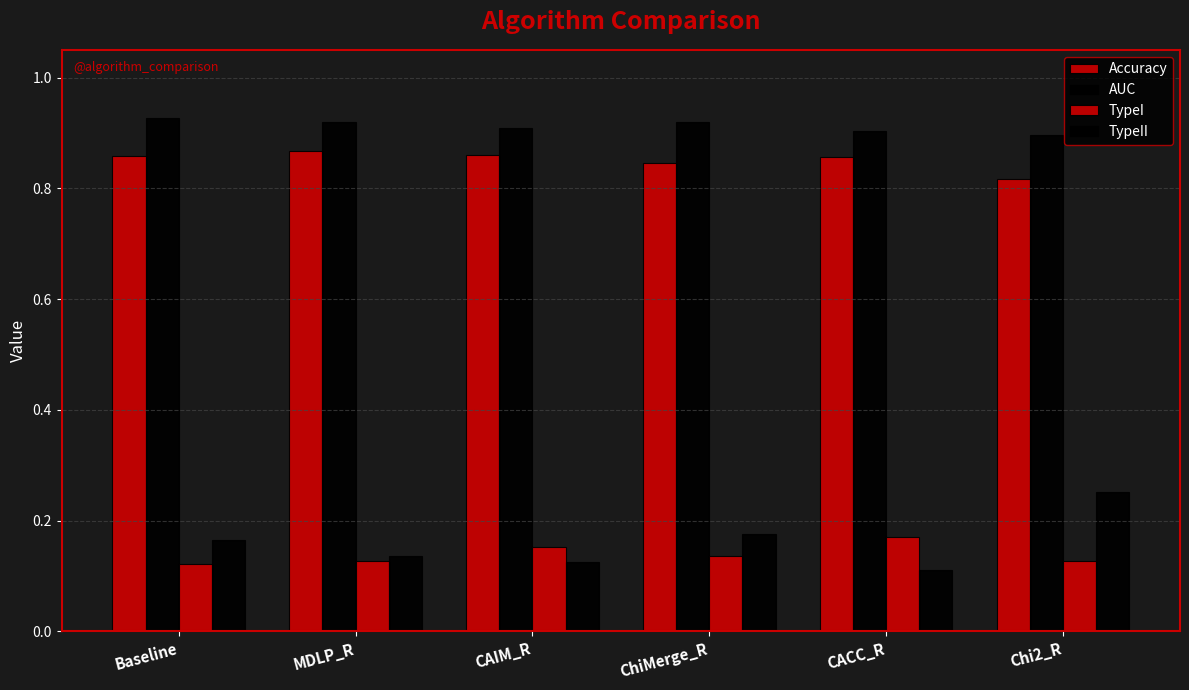

Which has a higher value, MDLP_R or Baseline?

MDLP_R